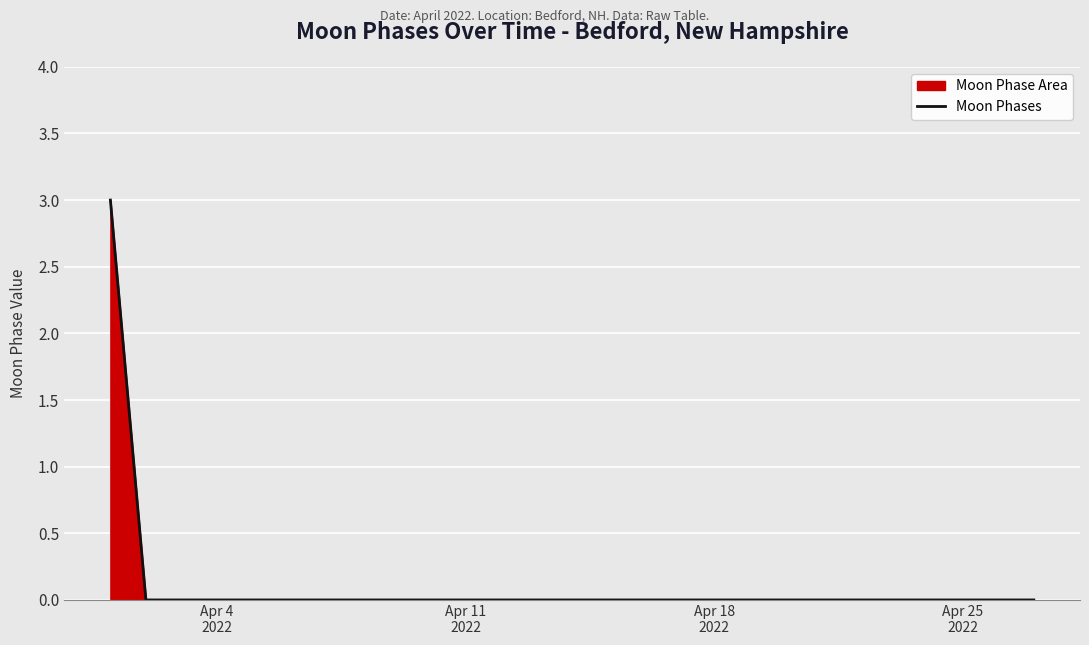

What is the difference between the maximum and minimum values?

3